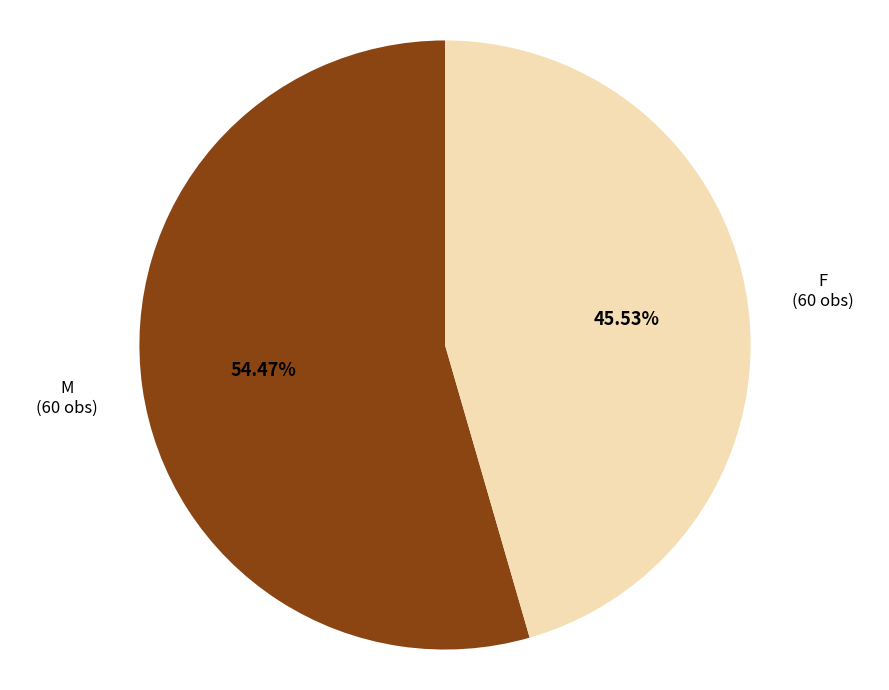

How many segments does this pie chart have?

2